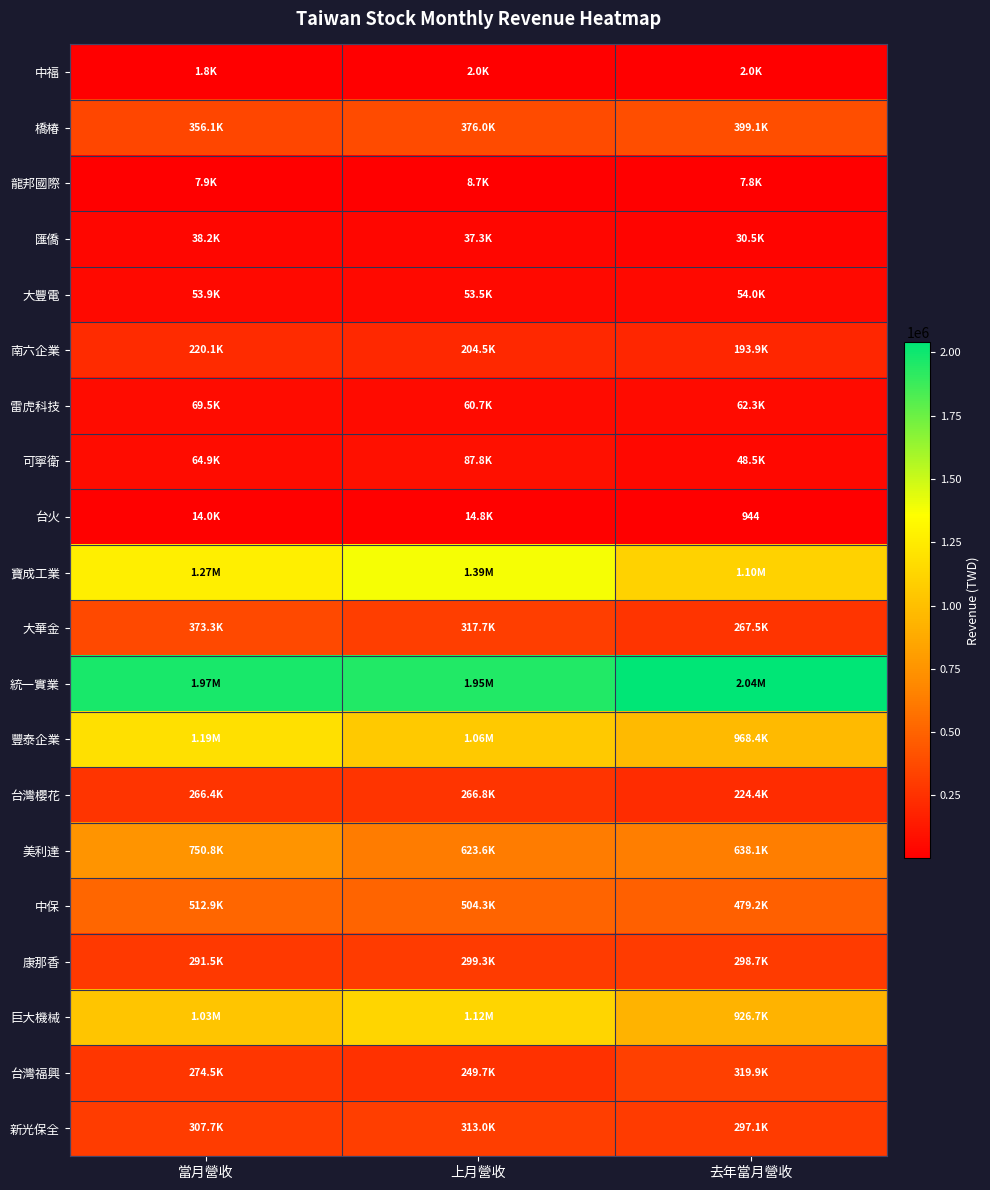

Which label corresponds to the smallest value in the chart?

去年當月營收